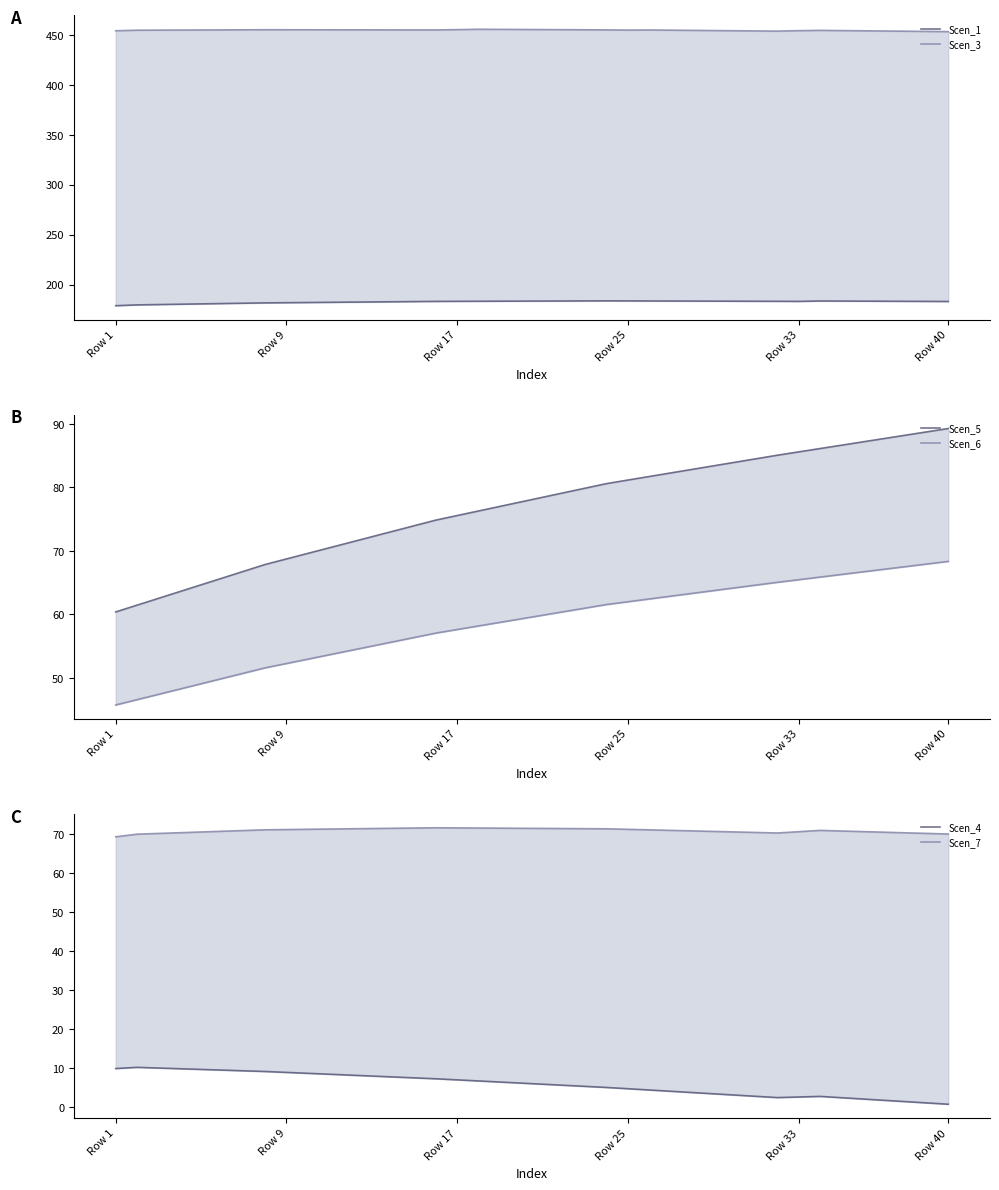

How many data points in Scen_4 are less than 6?

20